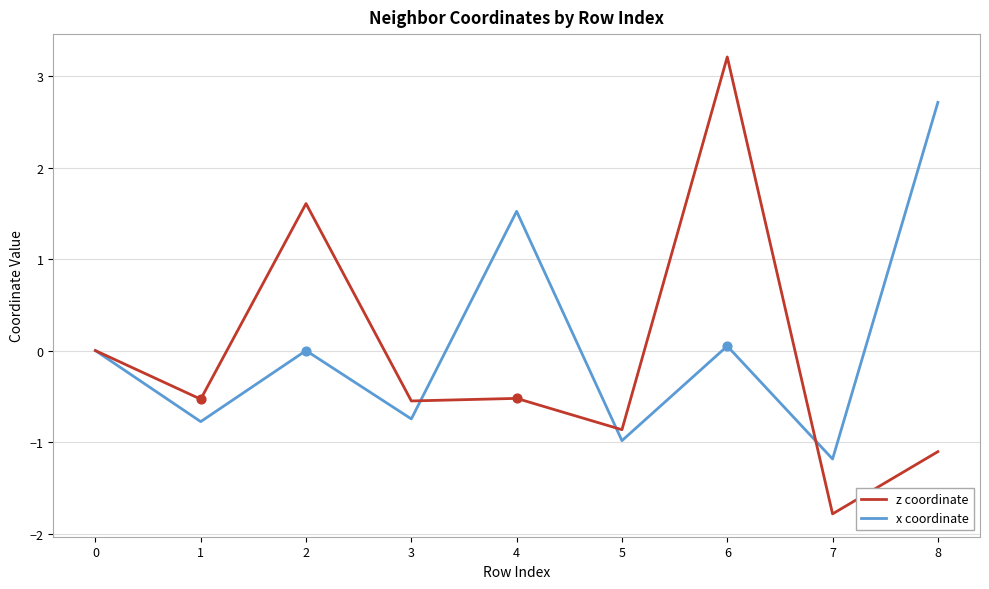

Is the value of z coordinate at 8 greater than the value of x coordinate at 8?

No